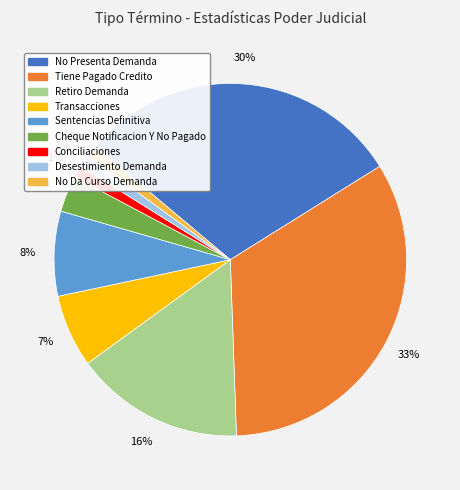

Is it true that Sentencias Definitiva is 8% of the pie?

True